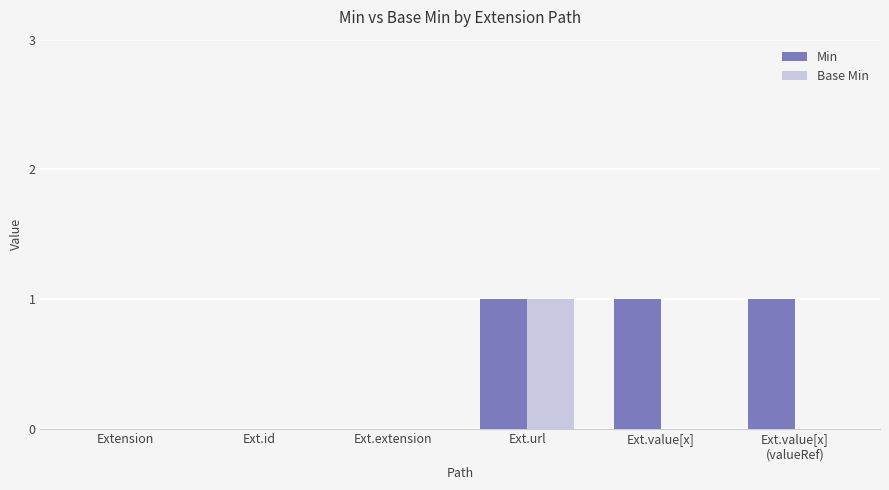

How many distinct data groups are displayed?

2